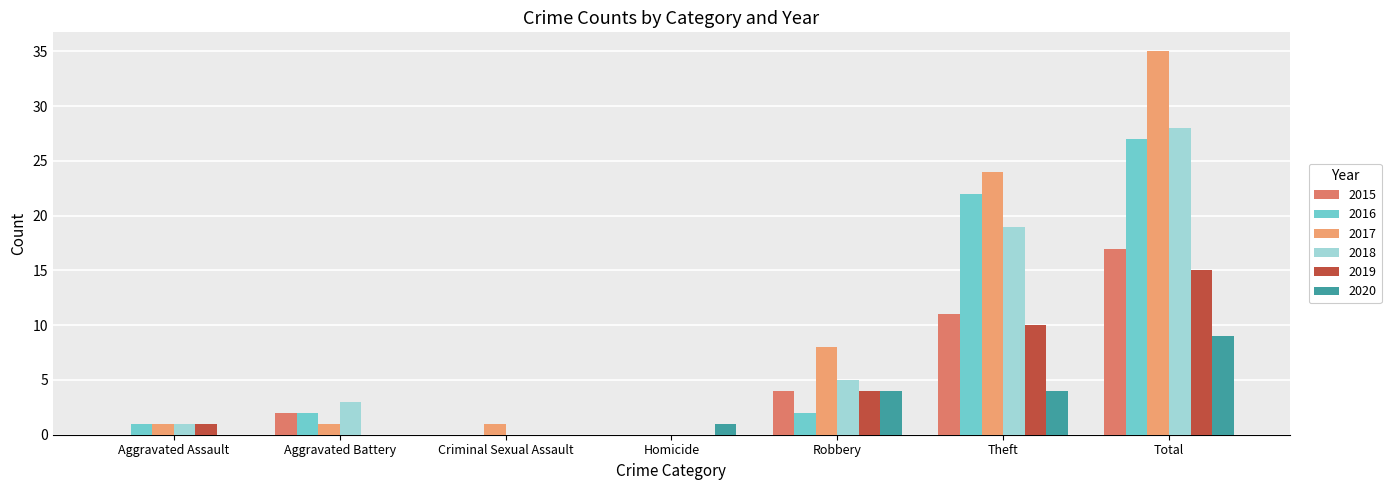

What is the sum of the 2020 values at Aggravated Assault and Robbery?

4